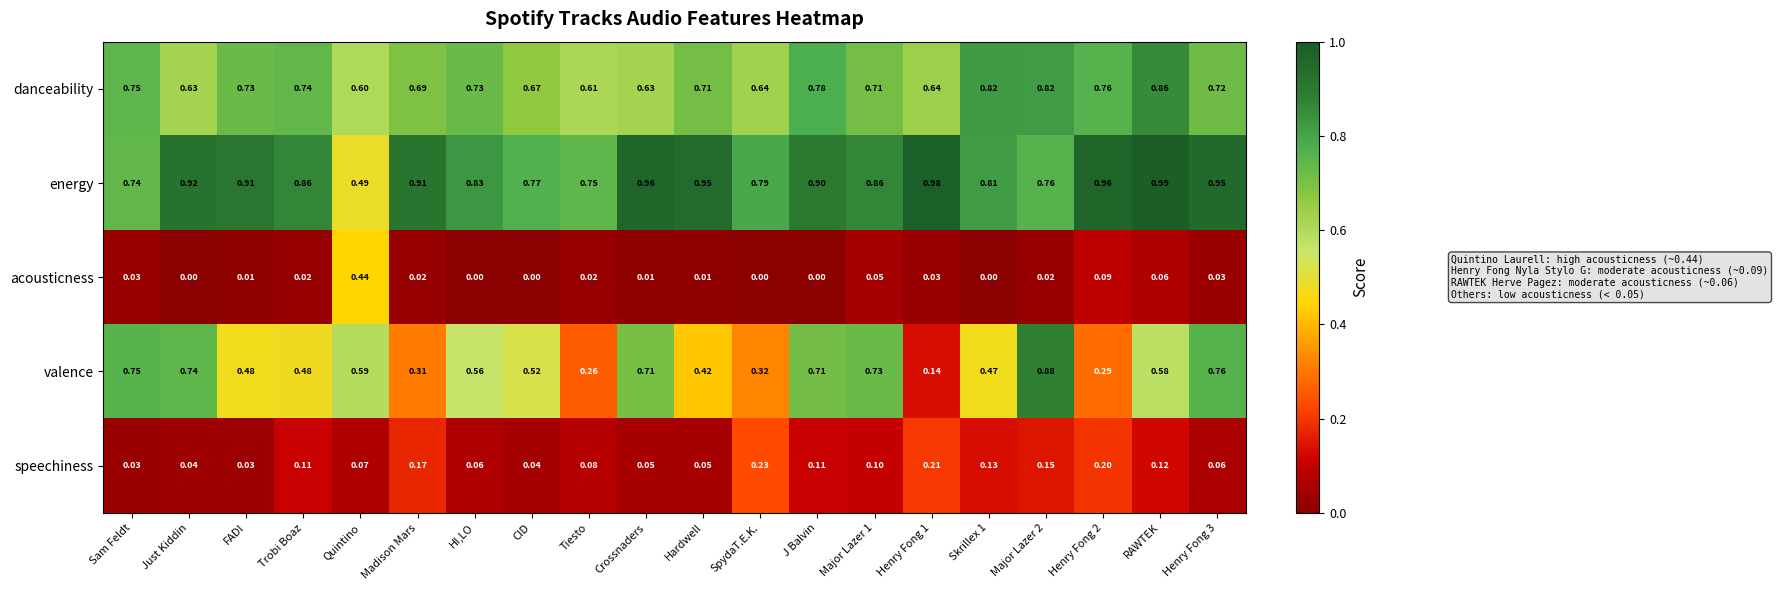

Which series has the largest range (max minus min)?

valence